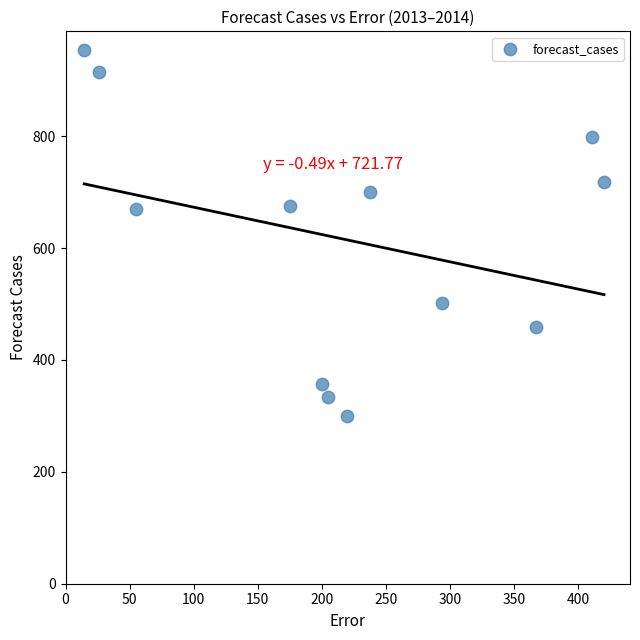

What is the average X value?

218.8